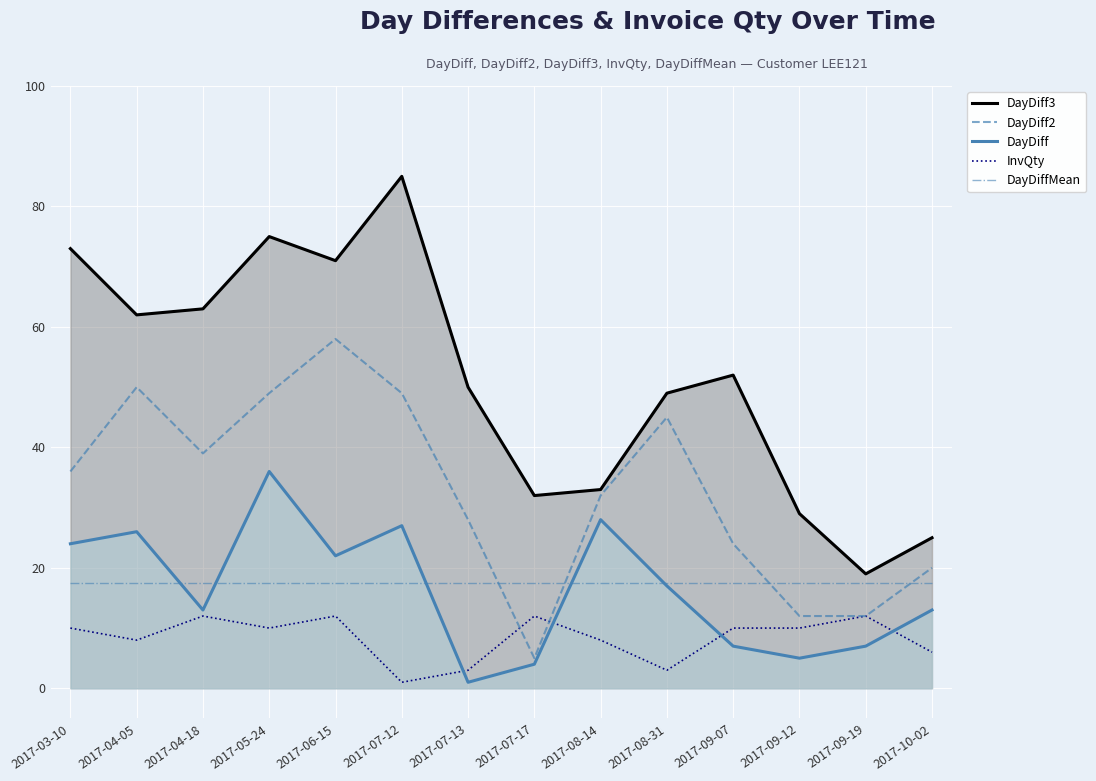

What is the total value across all series at 2017-09-07?

110.4